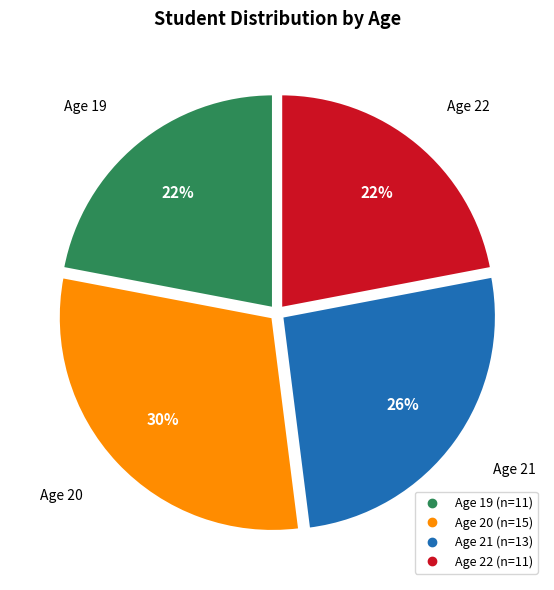

To the nearest percent, what is the difference between the largest and smallest slice percentages?

8%